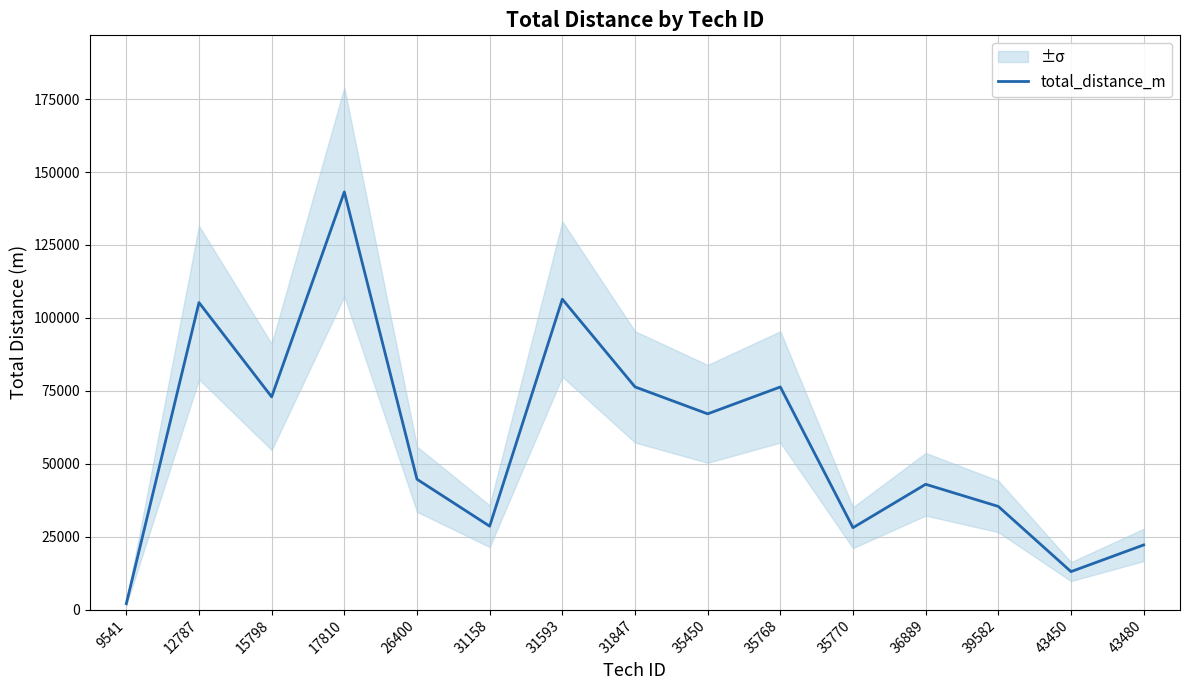

What is the sum of all values?

864256